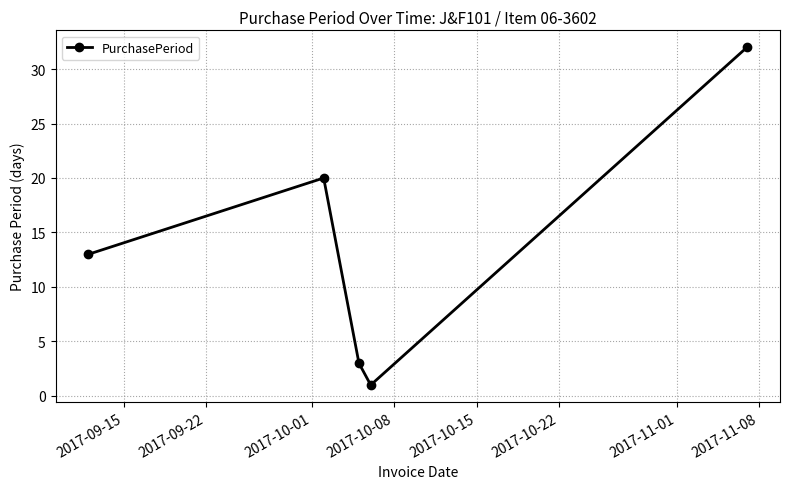

True or false: the data has more than 0 interior local peaks.

True